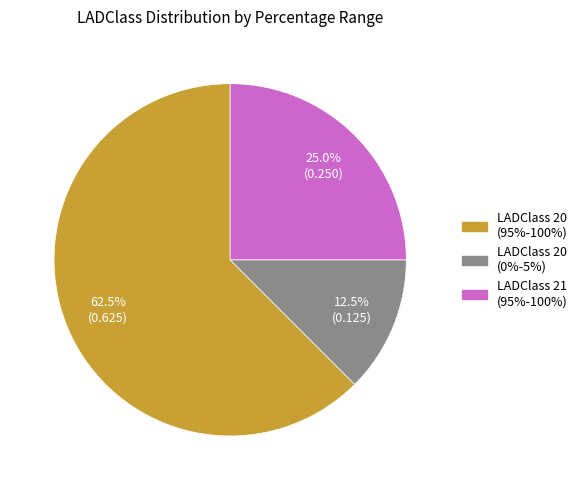

Is there a majority slice in this chart?

Yes